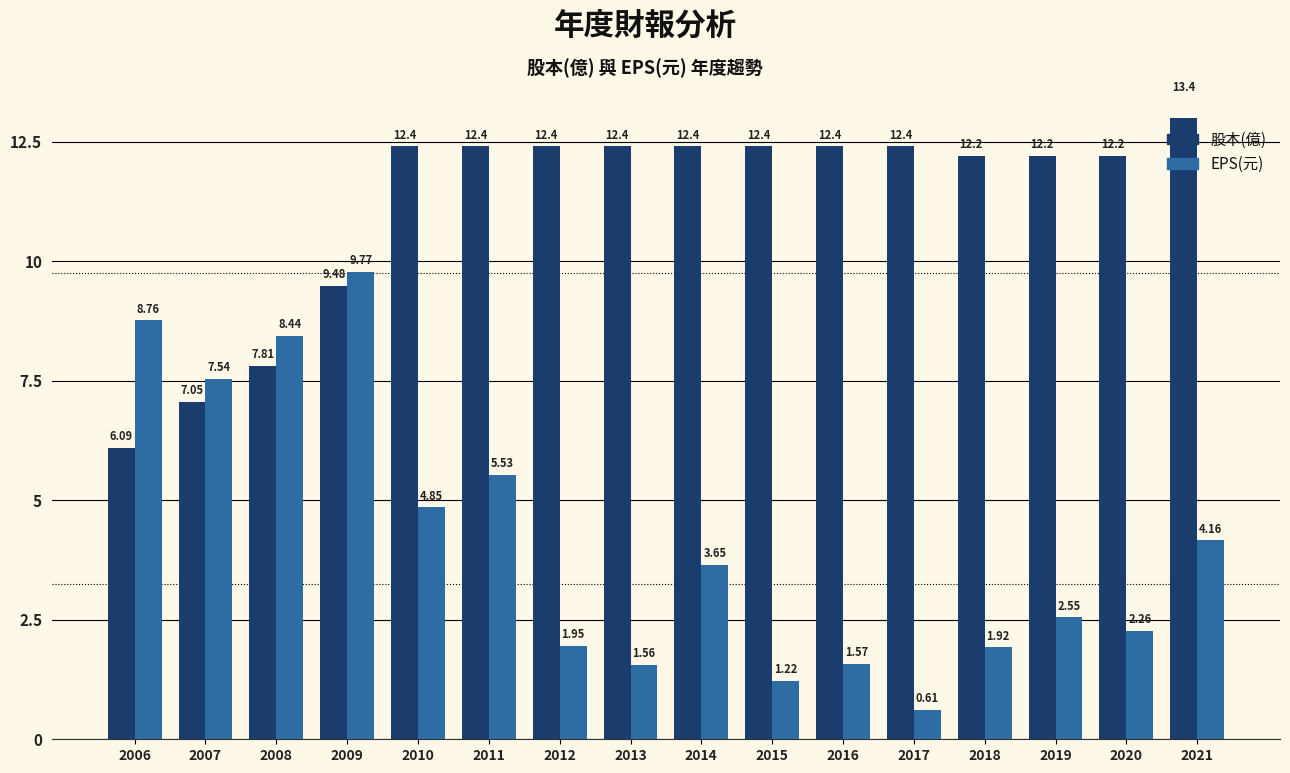

Reading right to left, extract all data points from this chart.

股本(億): 2021=13.4	2020=12.2	2019=12.2	2018=12.2	2017=12.4	2016=12.4	2015=12.4	2014=12.4	2013=12.4	2012=12.4	2011=12.4	2010=12.4	2009=9.5	2008=7.8	2007=7.0	2006=6.1
EPS(元): 2021=4.2	2020=2.3	2019=2.5	2018=1.9	2017=0.6	2016=1.6	2015=1.2	2014=3.6	2013=1.6	2012=1.9	2011=5.5	2010=4.8	2009=9.8	2008=8.4	2007=7.5	2006=8.8